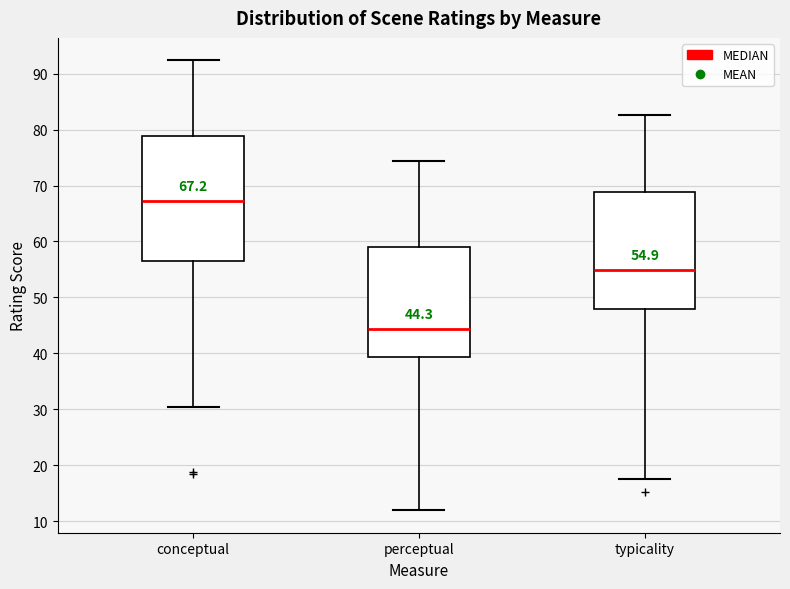

Which box's median line is the highest?

conceptual